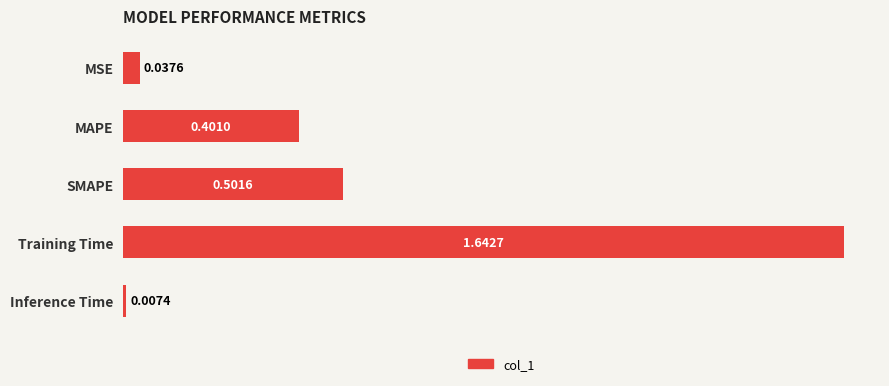

What is the change in value from MAPE to Inference Time?

-0.4